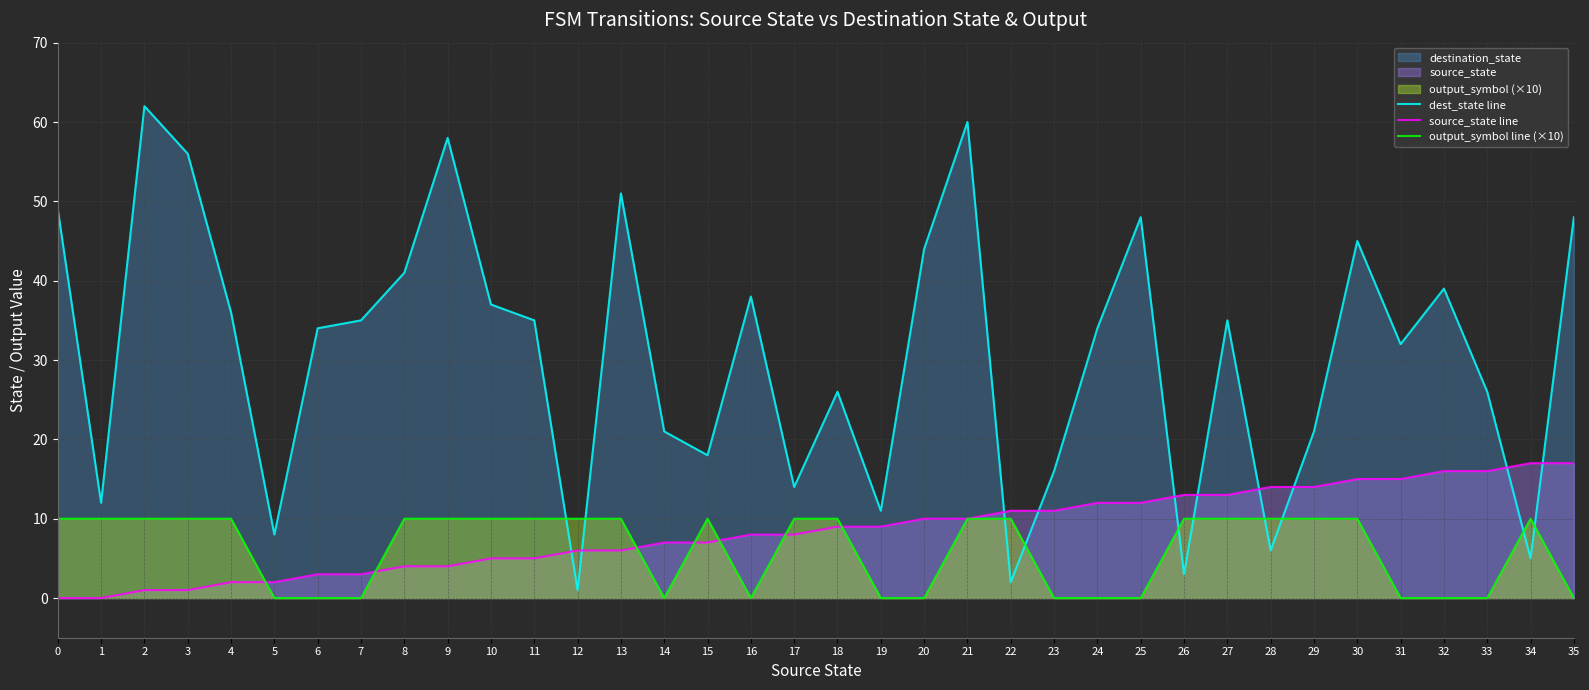

The value of dest_state line at 21 is 60. True or false?

True